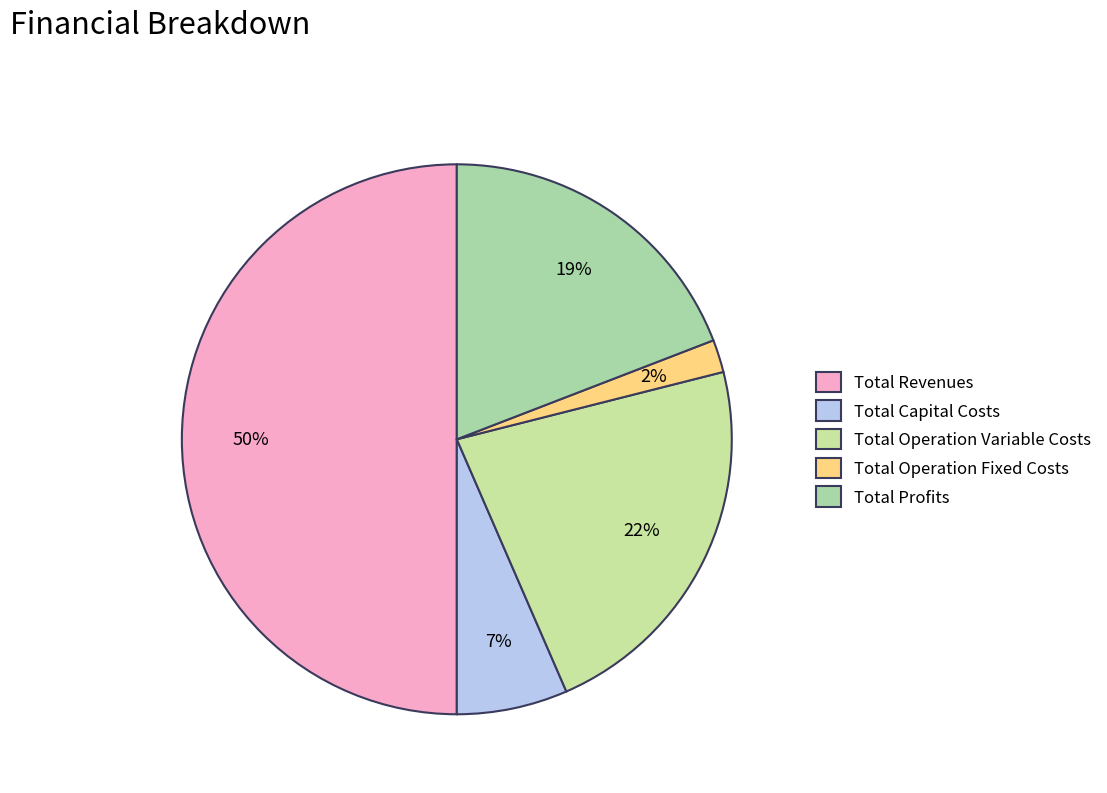

Which category has the smallest portion of the pie?

Total Operation Fixed Costs